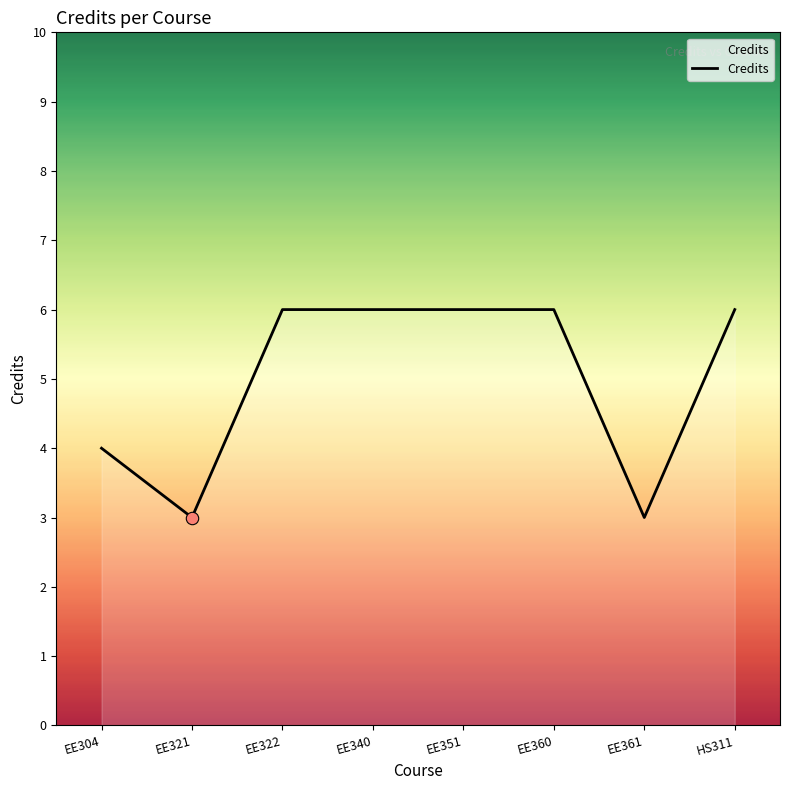

Approximately how many times larger is the value at EE361 compared to EE340?

0.5